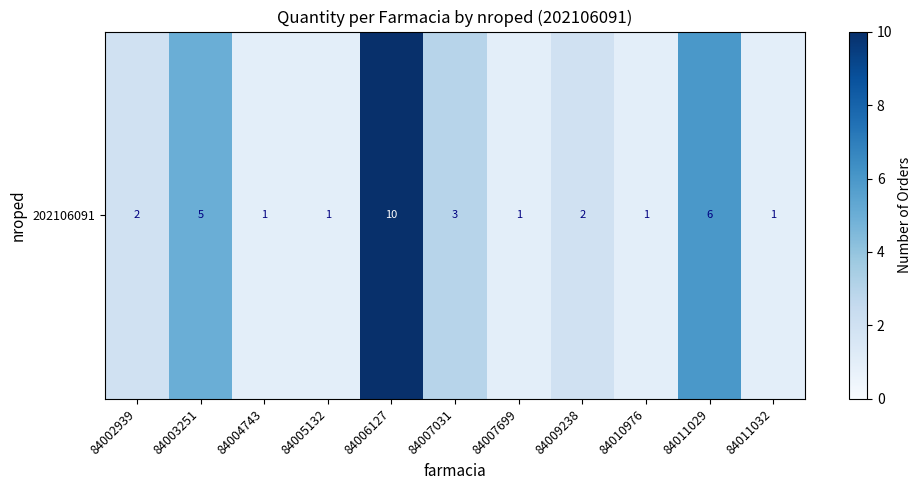

Approximately how many times larger is the value at 84011032 compared to 84002939?

0.5